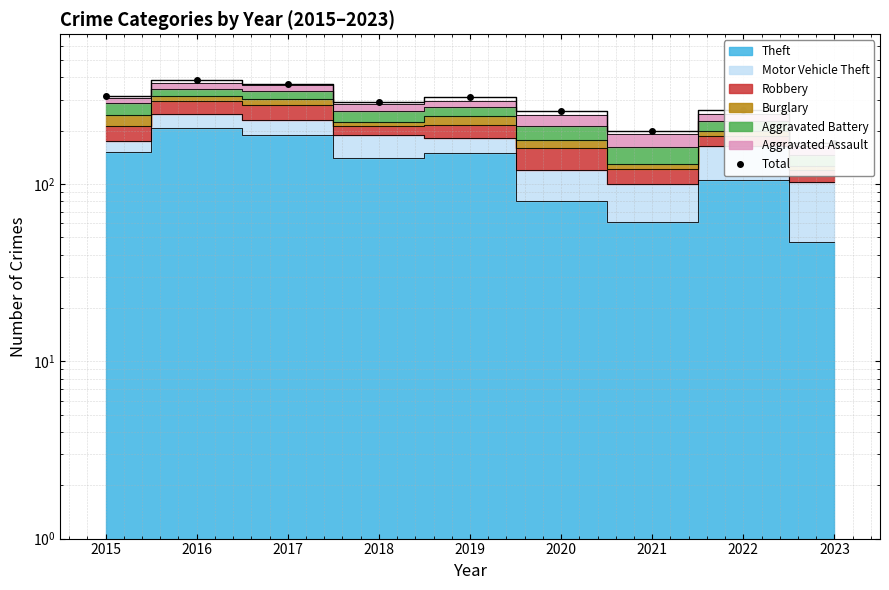

List the labels in order of value, smallest first.

2023, 2021, 2020, 2022, 2018, 2019, 2015, 2017, 2016